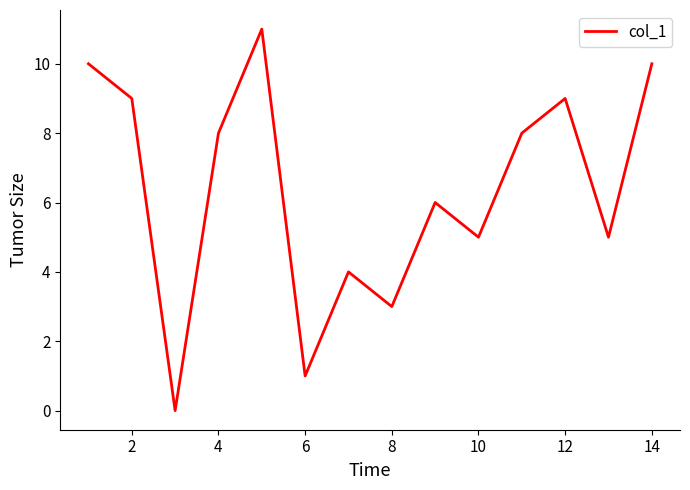

What is the greatest value displayed?

11